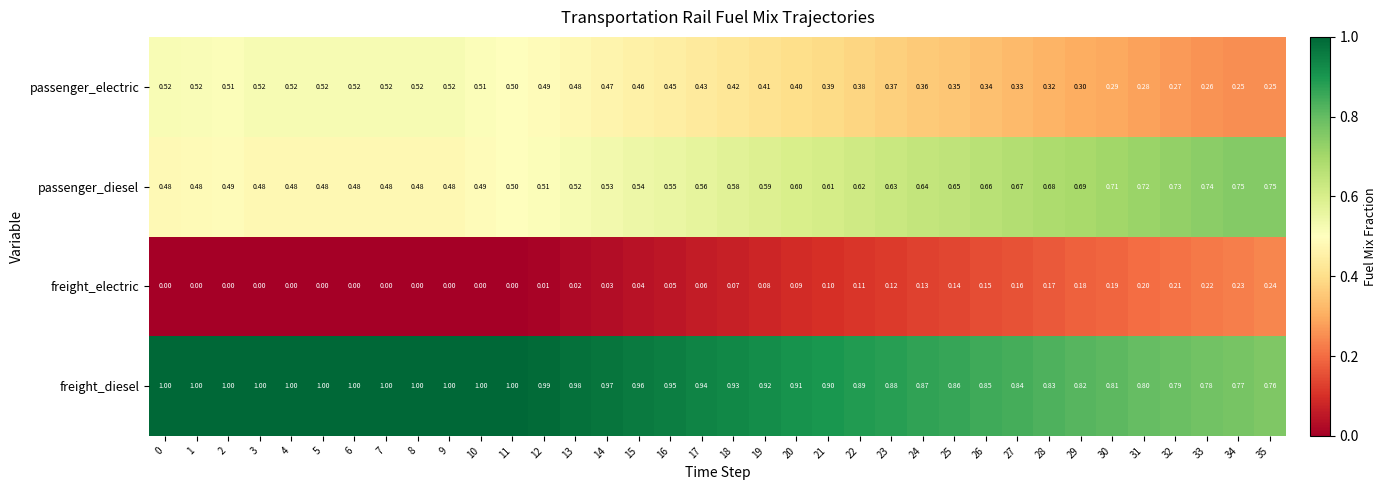

Which series has the largest total across all categories?

freight_diesel